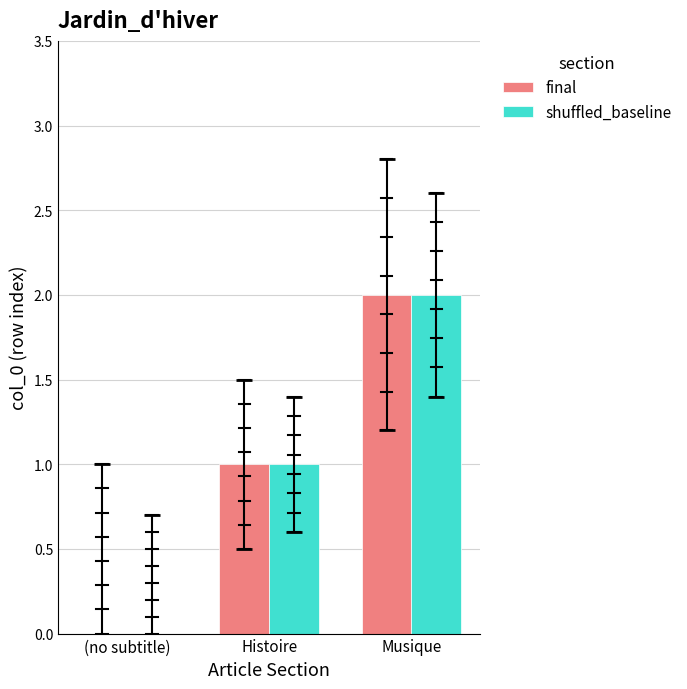

Is the value of shuffled_baseline at (no subtitle) greater than the value of final at Histoire?

No